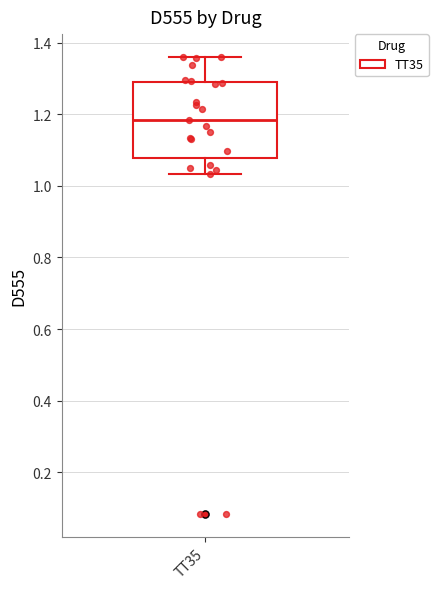

Where does the median line of the box for TT35 sit on the y-axis? The values are not printed on the chart, so give them approximately, as read against the axis.

1.18